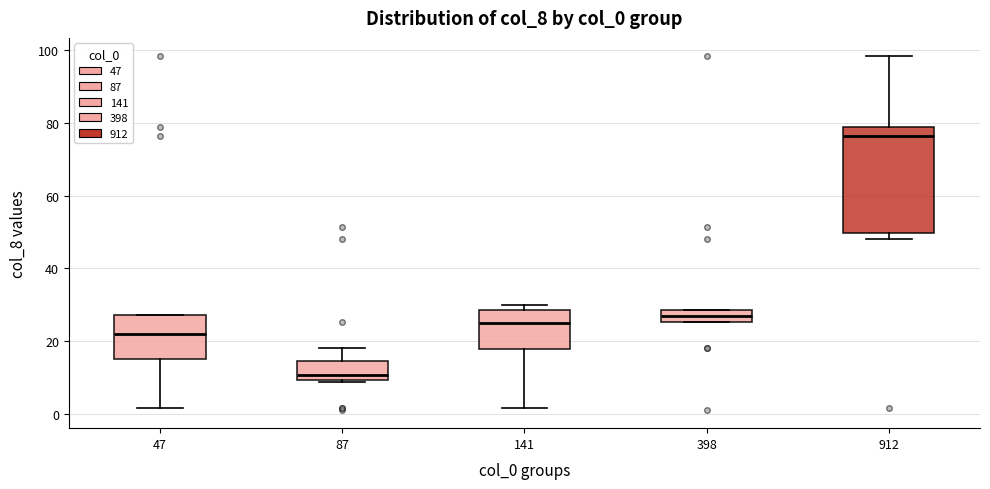

Comparing the boxes themselves (not the whiskers), which one is the tallest?

912